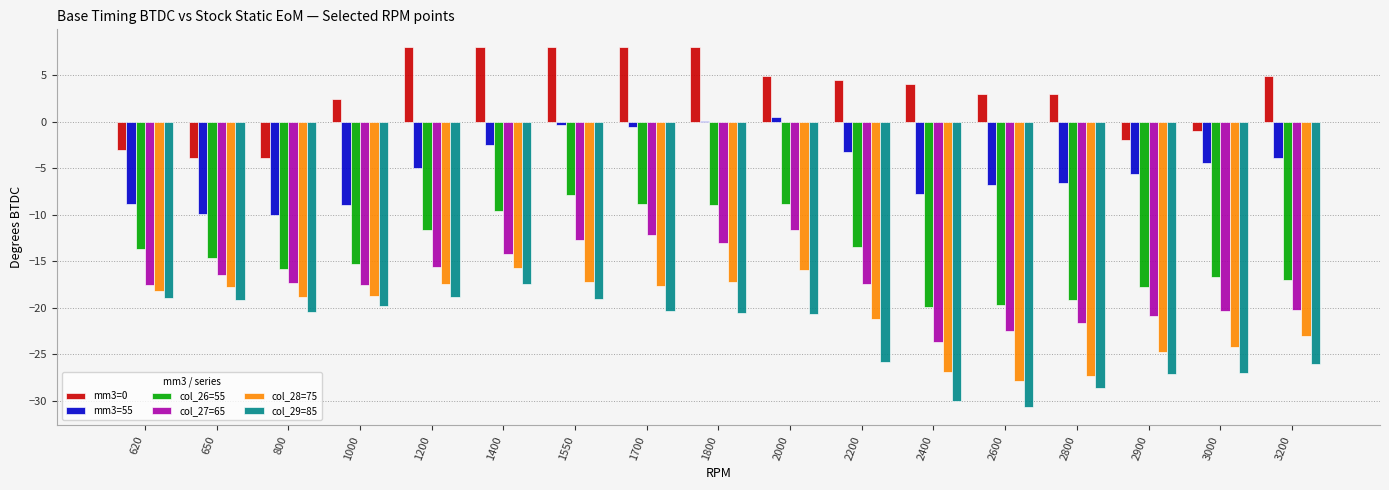

What is the total value across all series at 1400?

-51.6